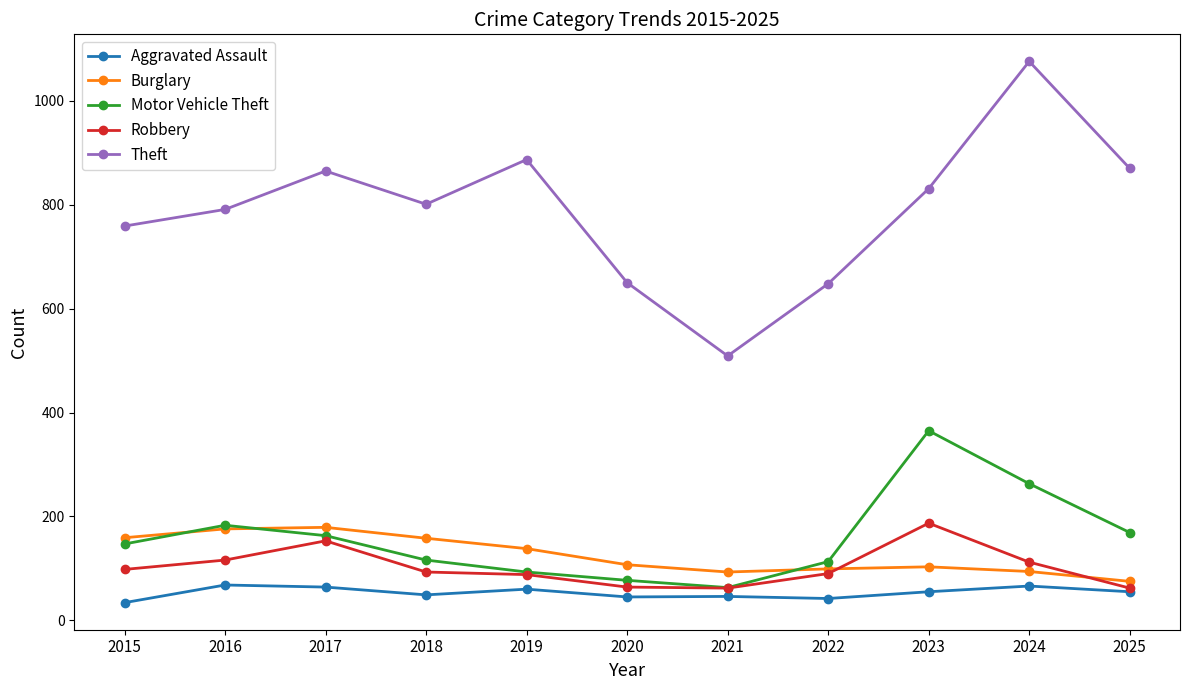

What is the spread (max minus min) of values at 2020?

605